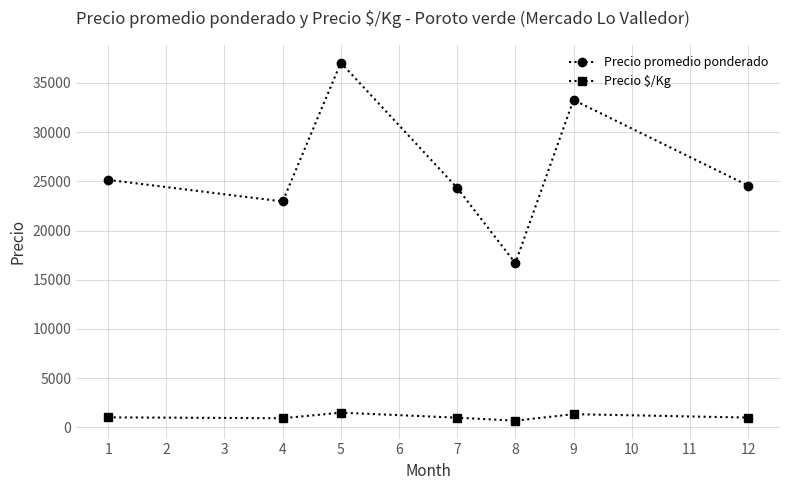

How many data points does each series have?

7